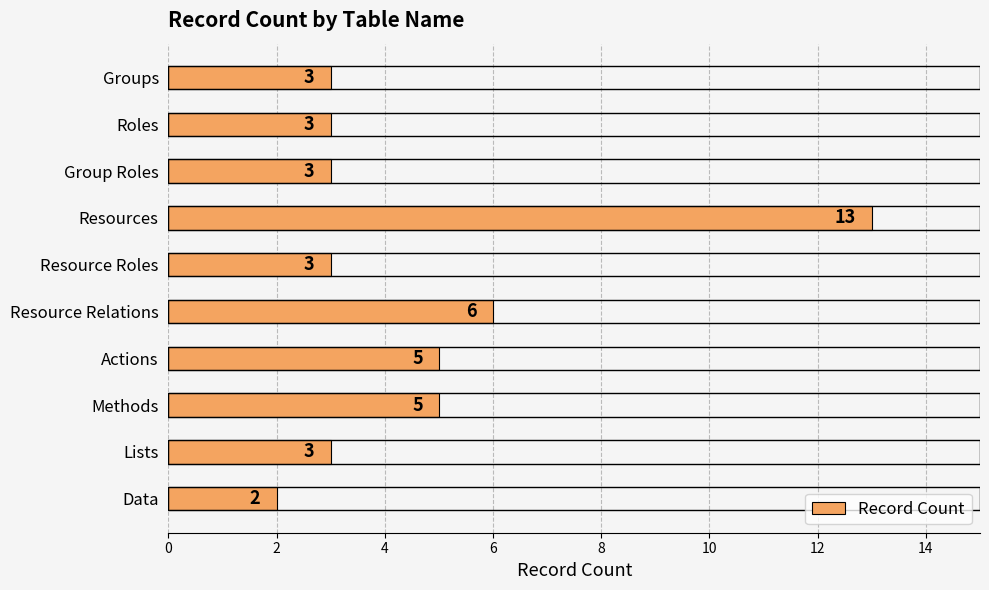

Reading top to bottom, what are all the values shown in this chart?

3	3	3	13	3	6	5	5	3	2